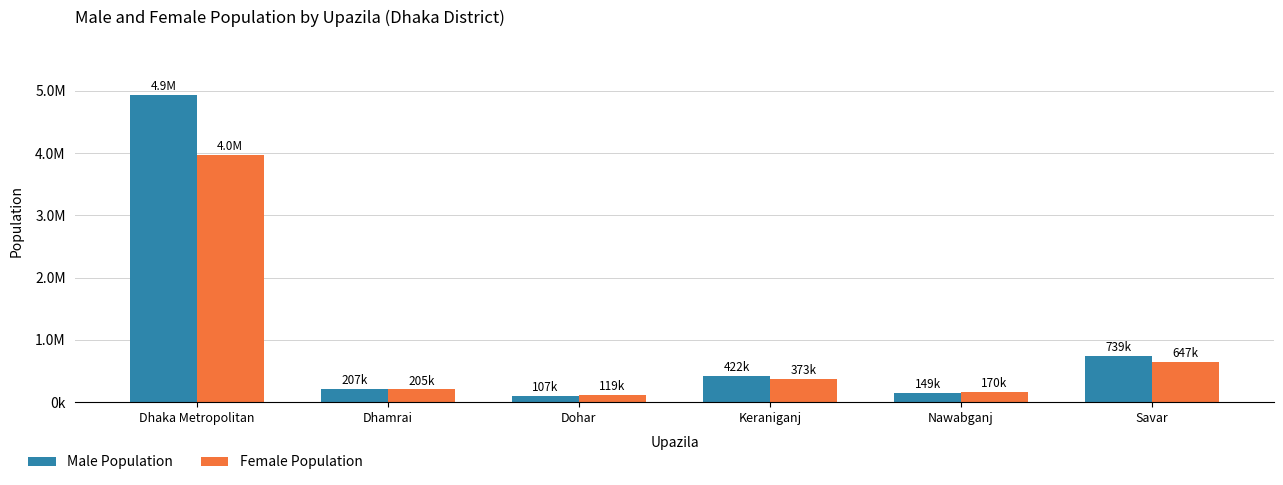

What is the spread (max minus min) of values at Savar?

91618